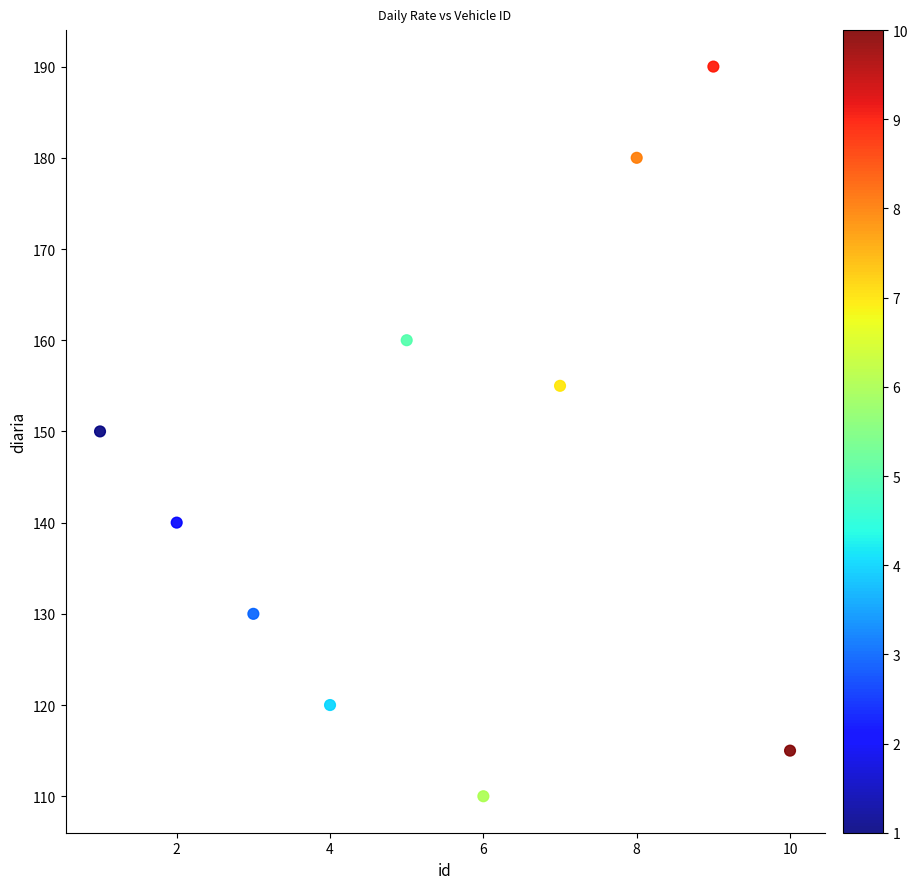

What is the range of Y values (max minus min)?

80